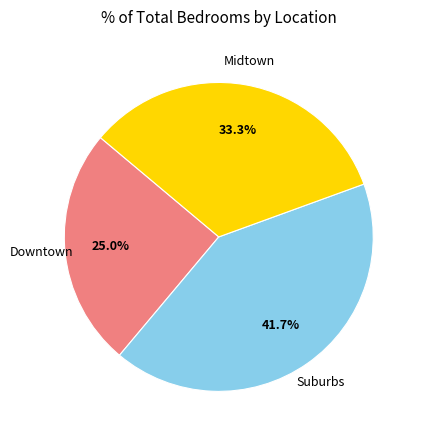

Does any single category account for the majority?

No